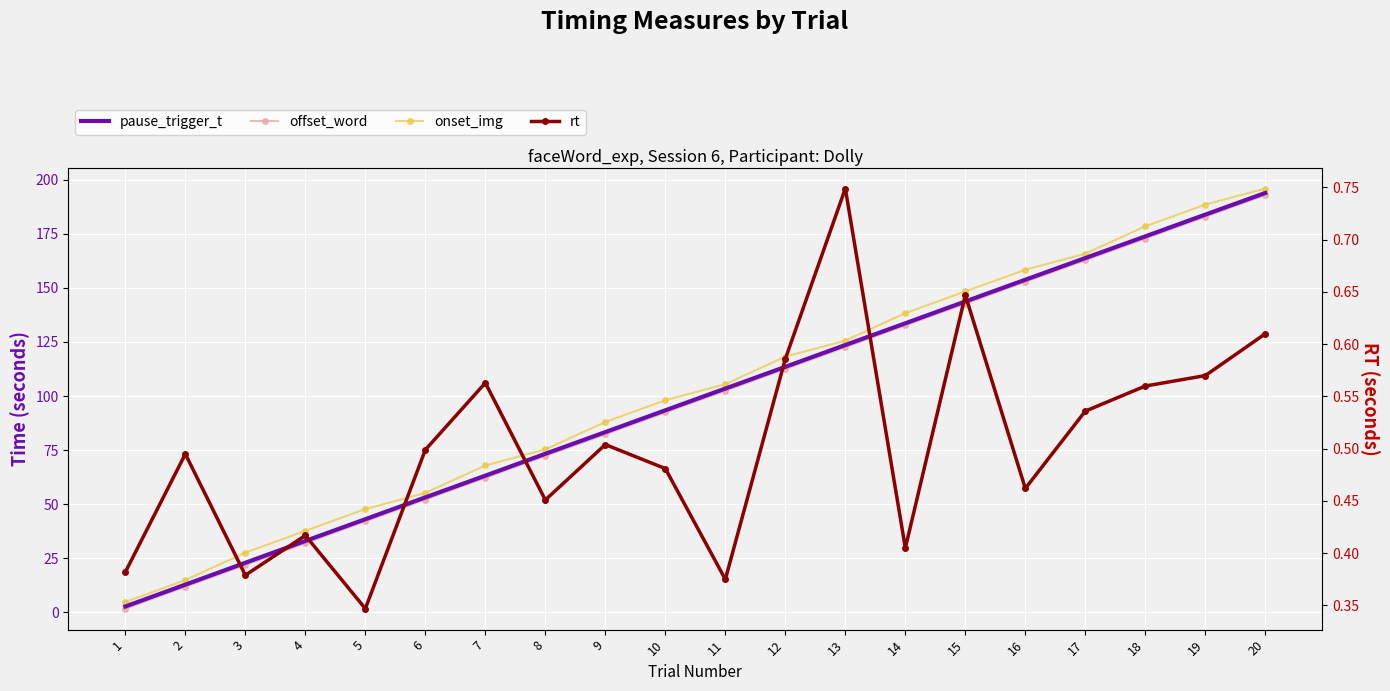

At 8, list the series in order from largest to smallest.

onset_img, pause_trigger_t, offset_word, rt